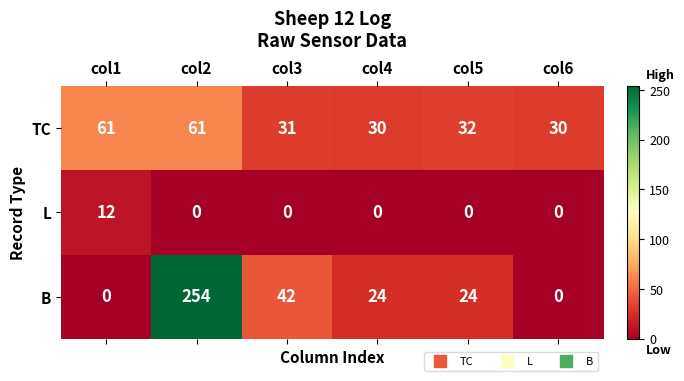

At which category is the sum across all series the highest?

col2